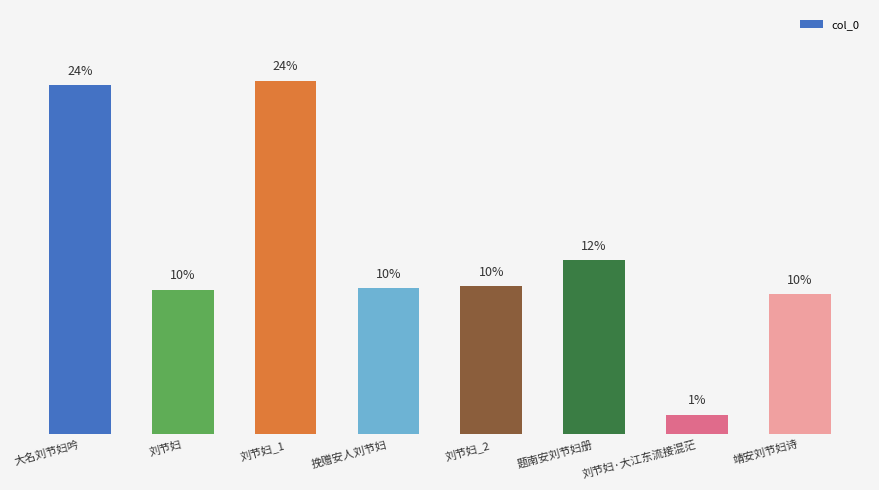

Where does the data first go above 10?

大名刘节妇吟